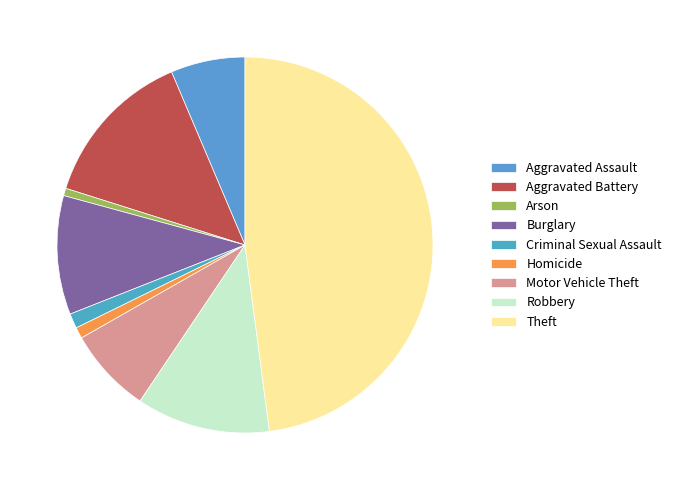

Count the number of slices in the pie.

9